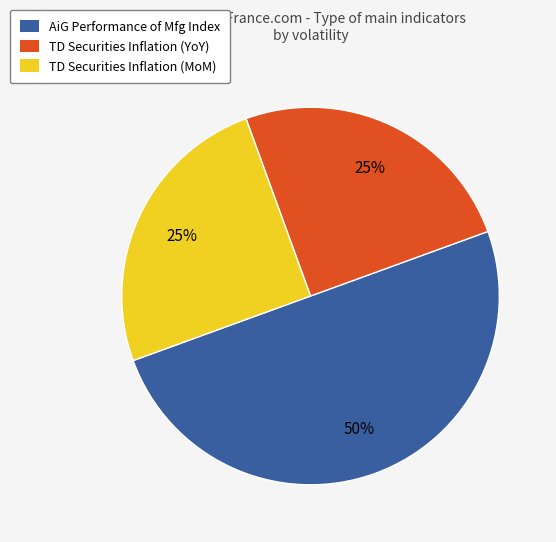

Is the sum of AiG Performance of Mfg Index and TD Securities Inflation (YoY) greater than half?

Yes